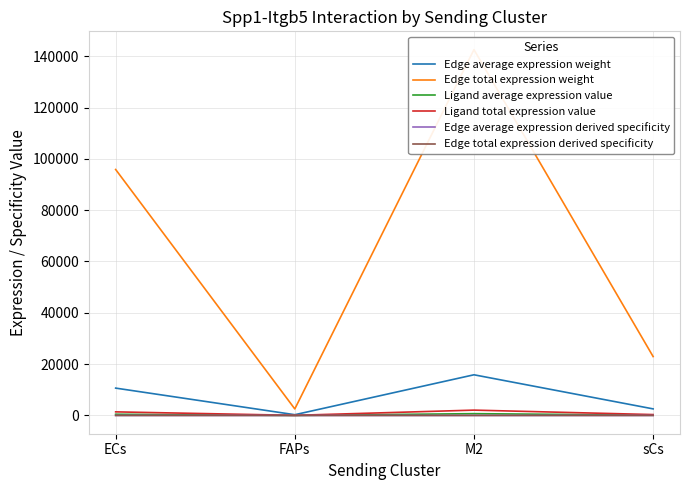

At which category does Edge average expression weight reach its first local peak?

M2